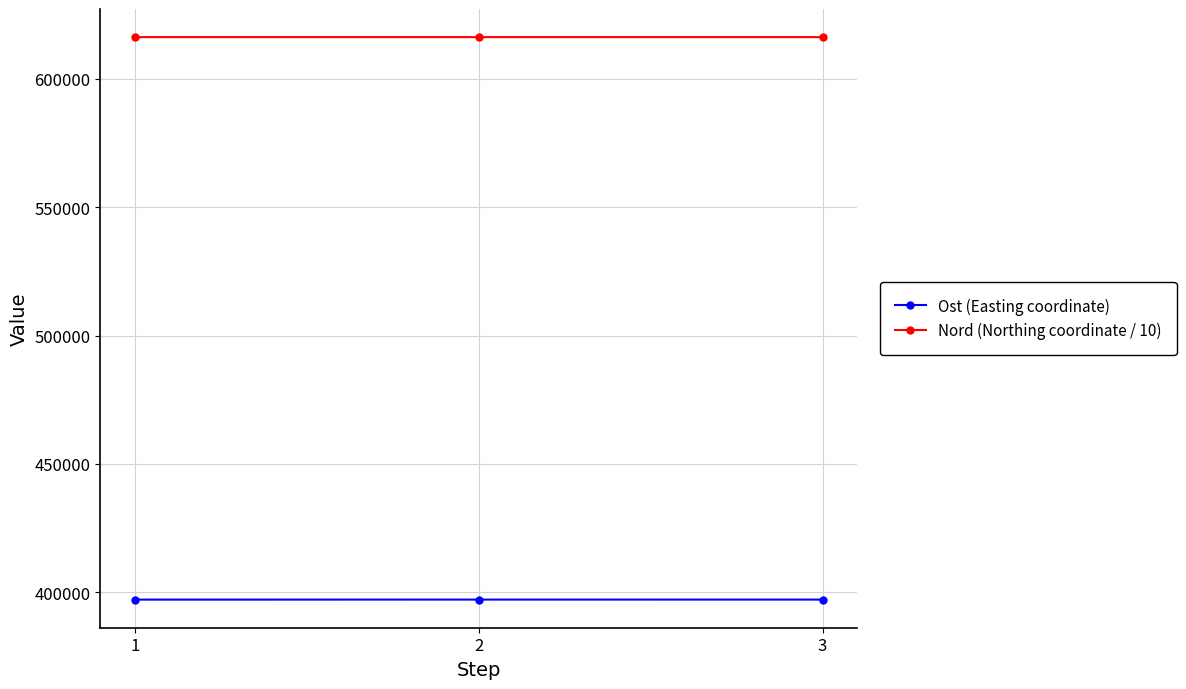

Rank the series at 2 from lowest to highest value.

Ost (Easting coordinate), Nord (Northing coordinate / 10)